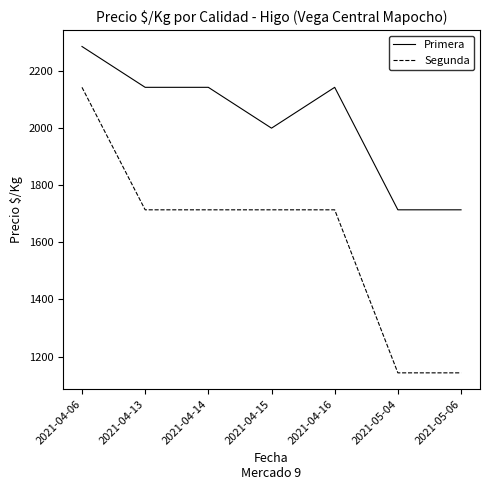

Count the number of categories in the chart.

7